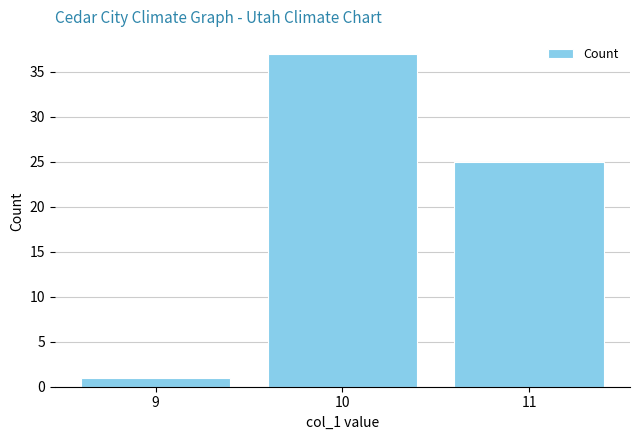

Are the bars horizontal?

No